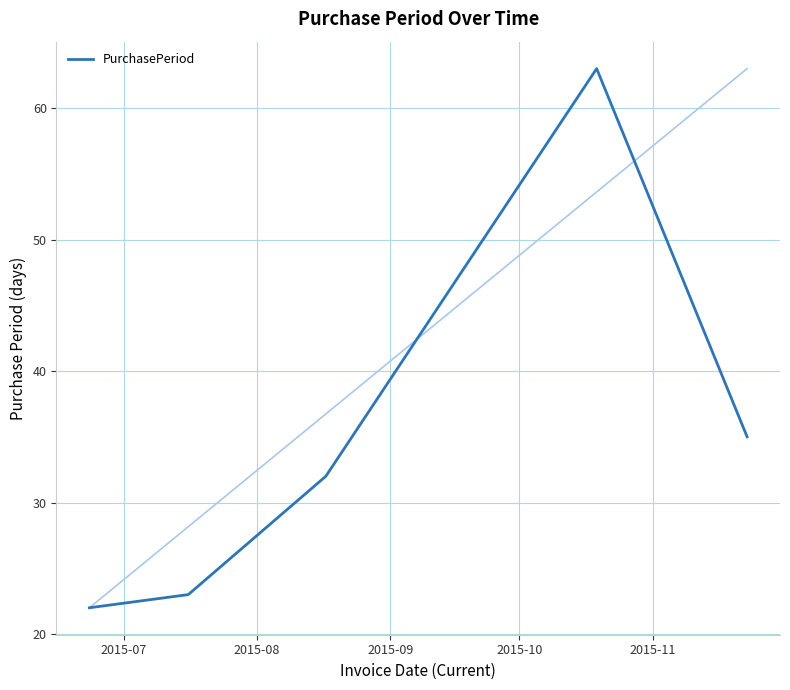

True or false: the data has more than 0 interior local peaks.

True